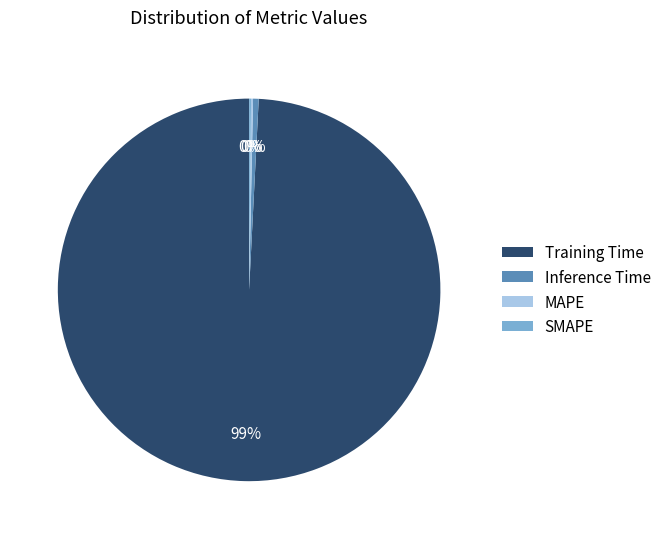

To the nearest percent, what is the combined percentage of Training Time and Inference Time?

100%